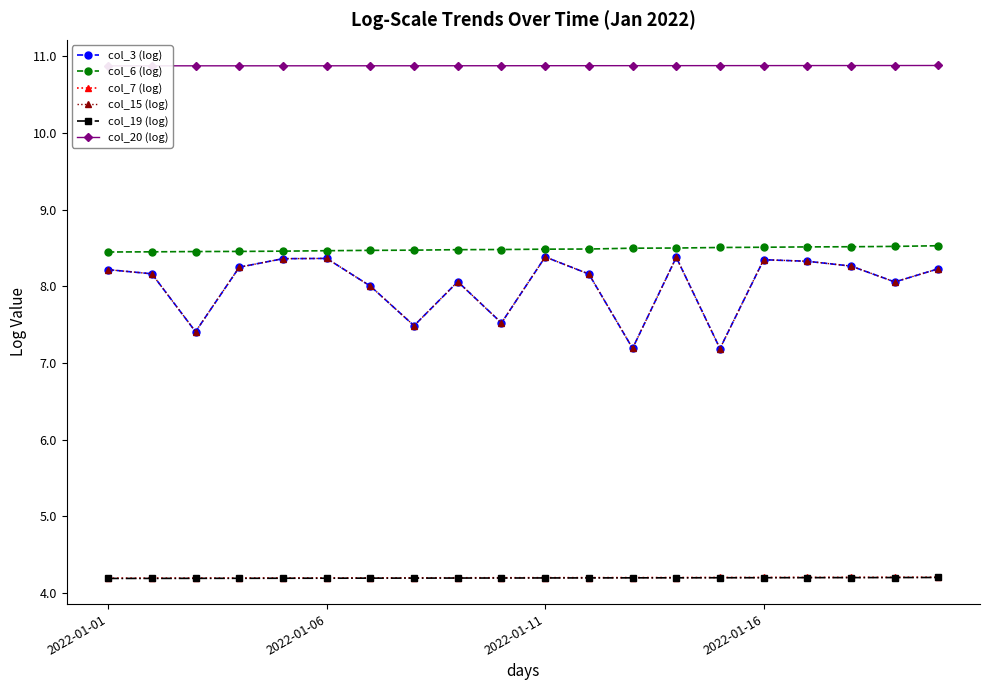

How many lines are shown in the chart?

6